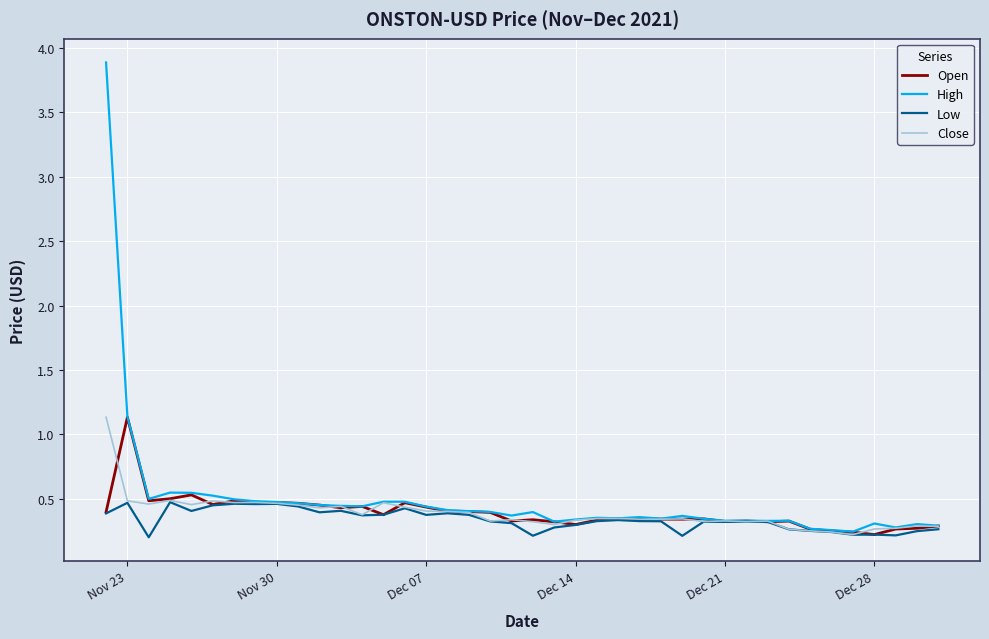

Which series has the widest spread of values?

High